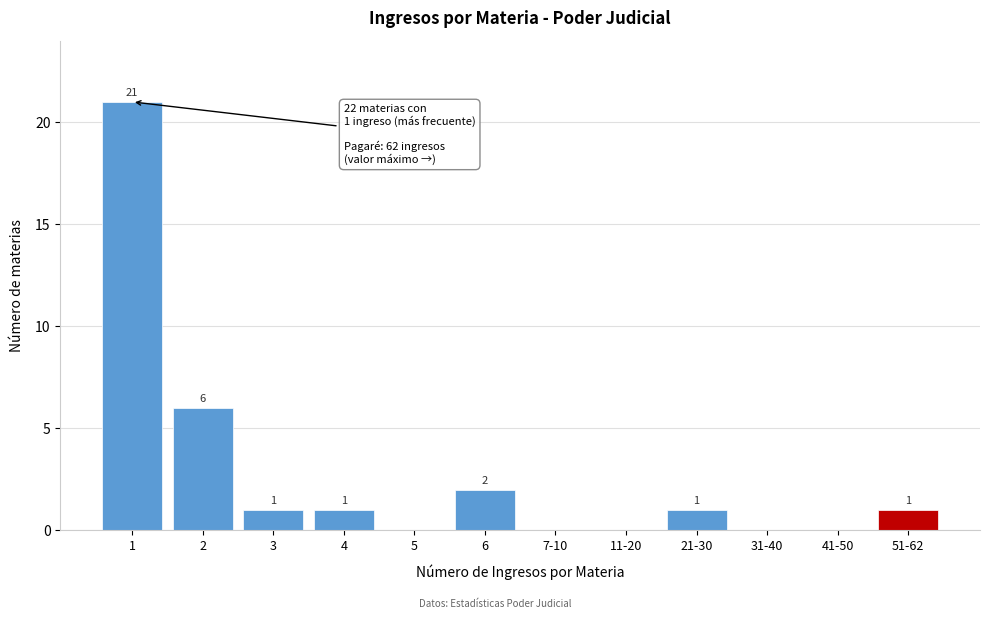

Reading right to left, what are all the values shown in this chart?

51-62=1	41-50=0	31-40=0	21-30=1	11-20=0	7-10=0	6=2	5=0	4=1	3=1	2=6	1=21